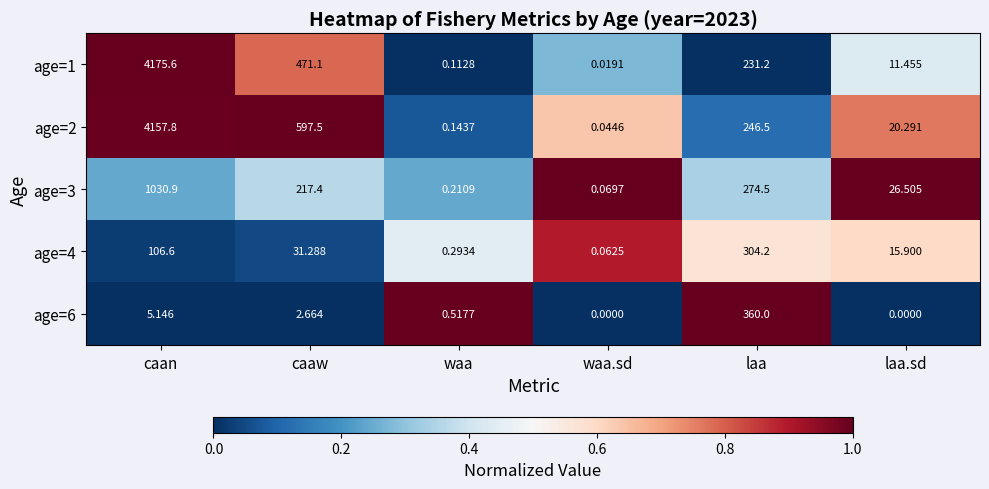

Where is age=3 nearest to the value 515?

laa